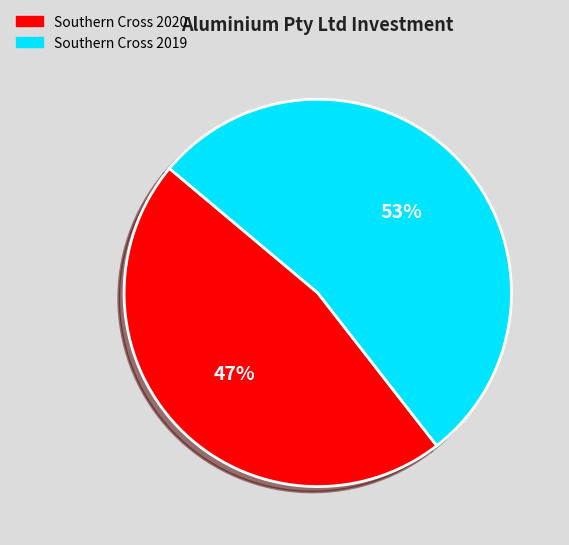

Between Southern Cross 2020 and Southern Cross 2019, which is larger?

Southern Cross 2019